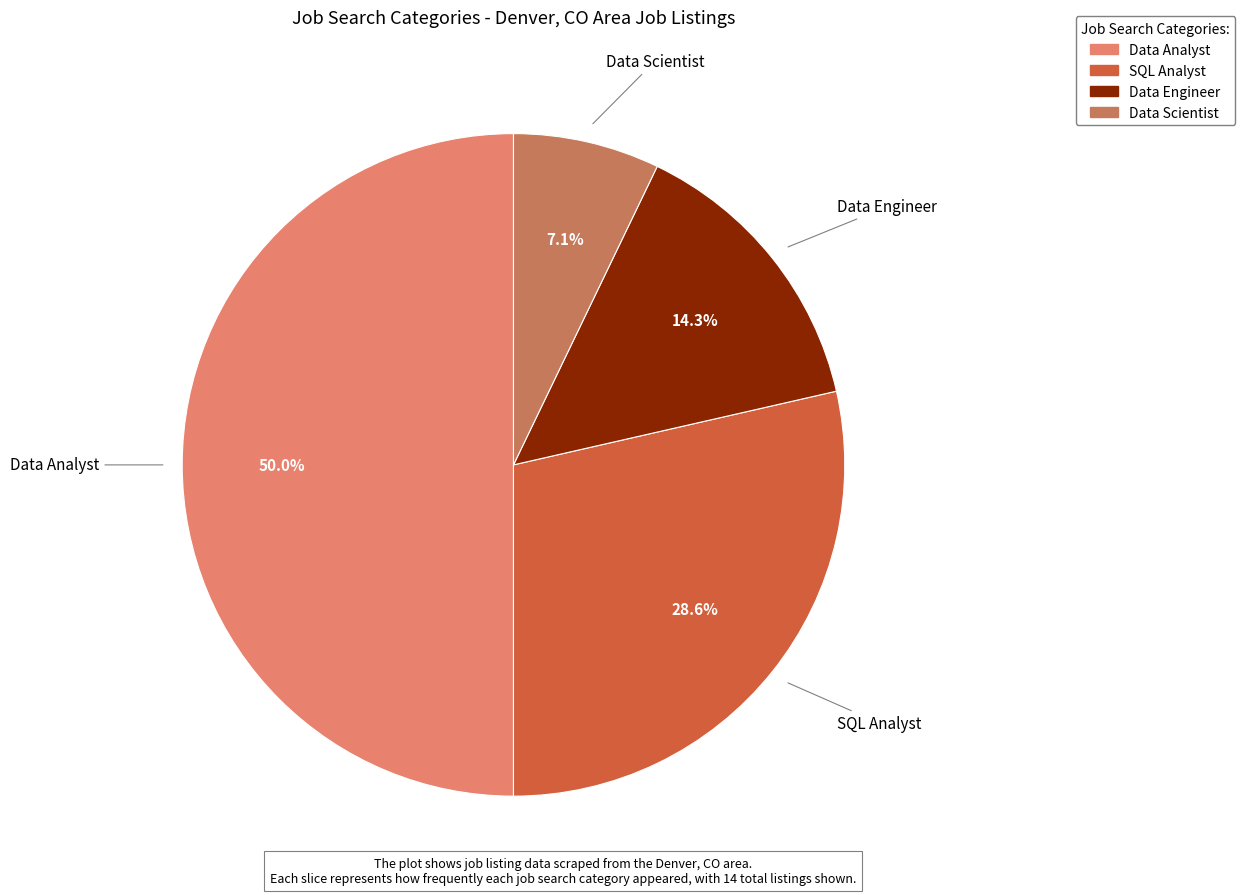

Does Data Engineer account for over 50% of the chart?

No